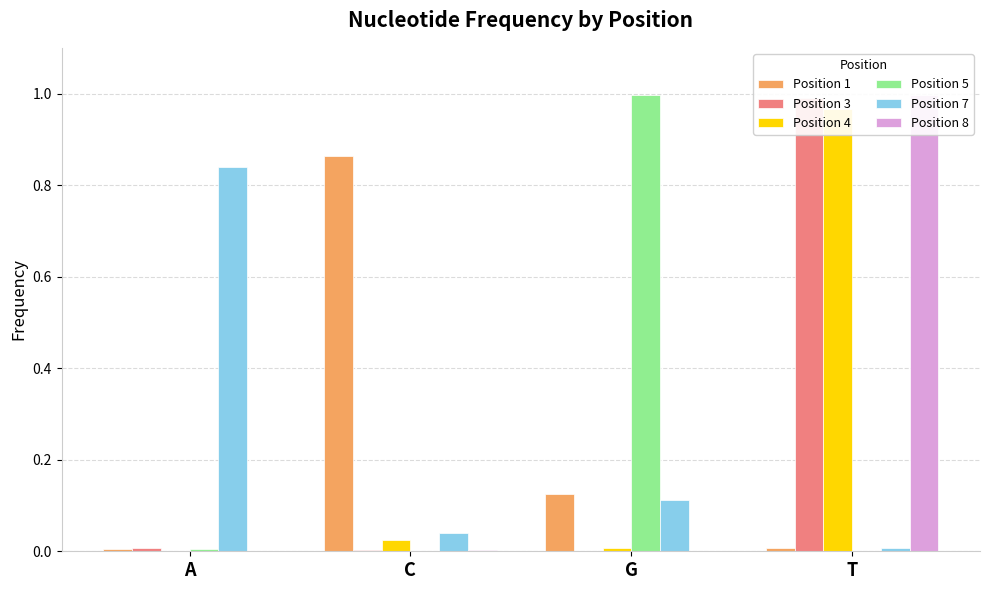

What position from the left is G?

3